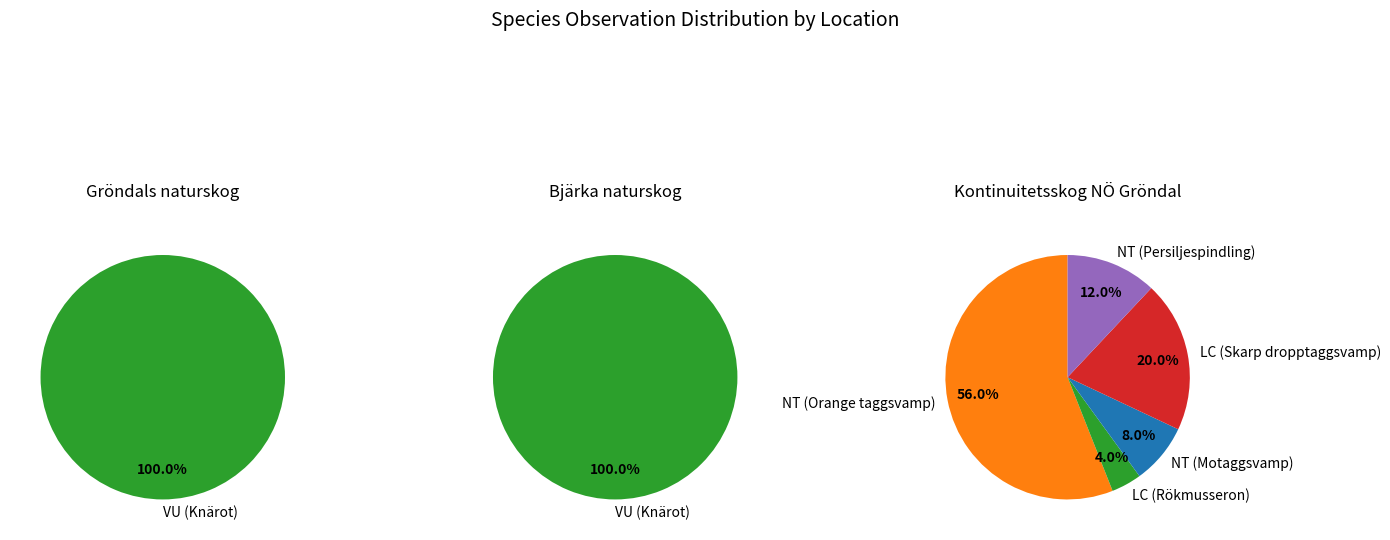

Between Skarp dropptaggsvamp and Orange taggsvamp, which is larger?

Orange taggsvamp